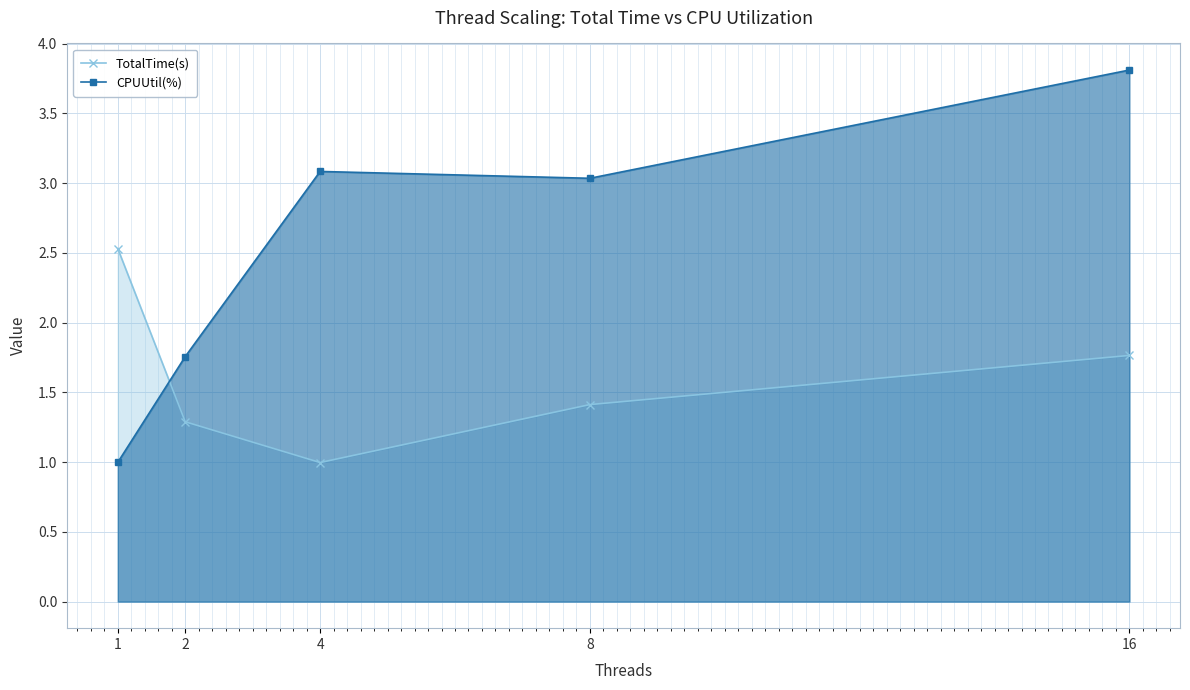

List the series in order of their peak value, lowest first.

TotalTime(s), CPUUtil(%)